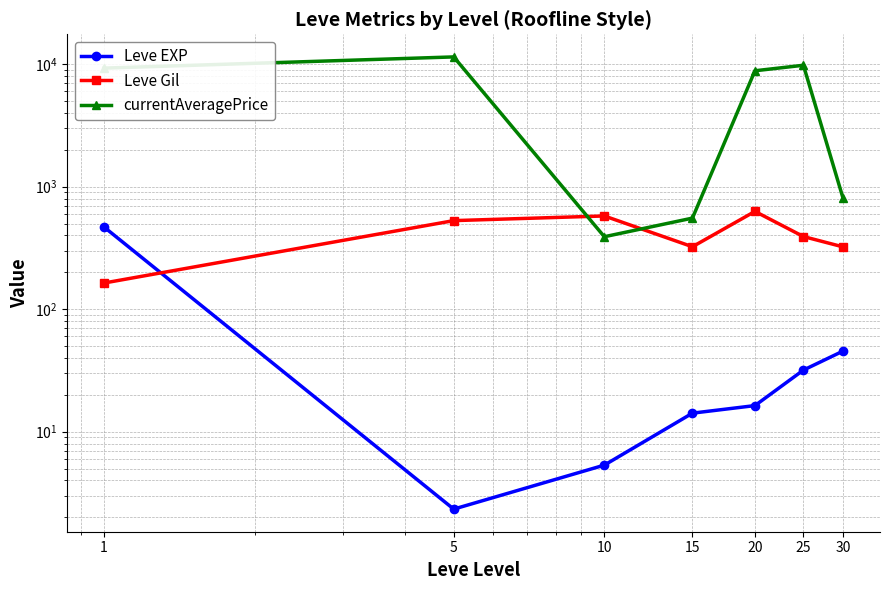

What is the sum of the Leve Gil values at 5 and 10?

1105.0